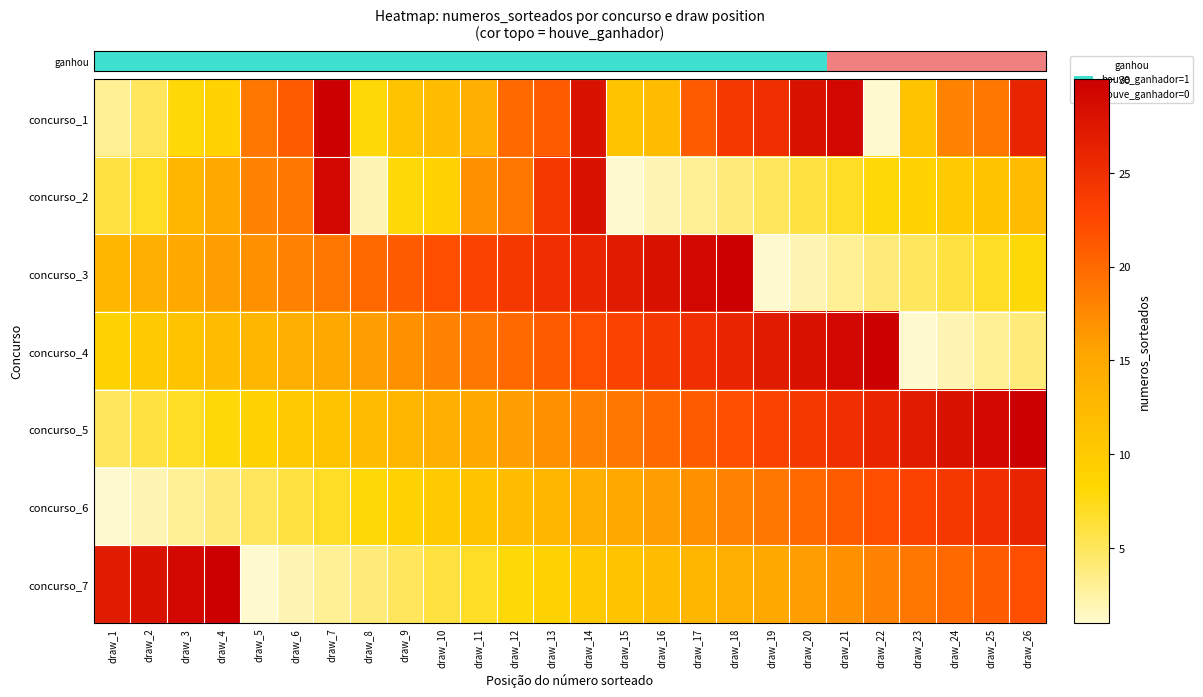

What is the maximum value shown in the chart?

30